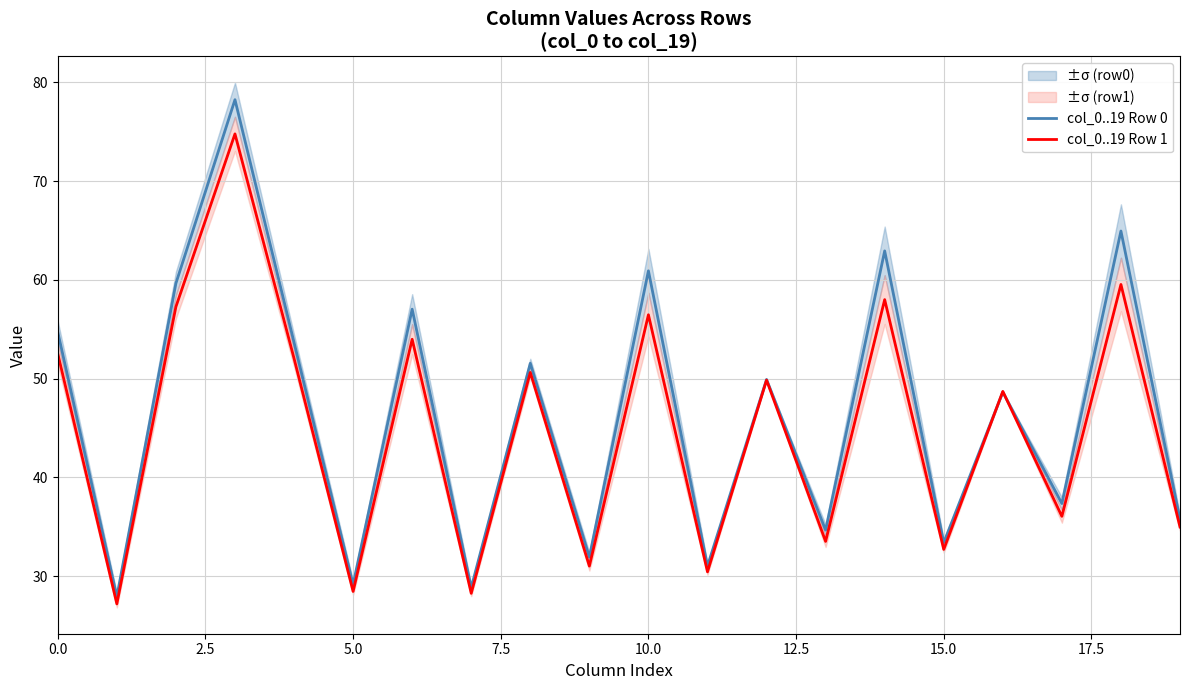

Which series has the largest total across all categories?

col_0..19 Row 0